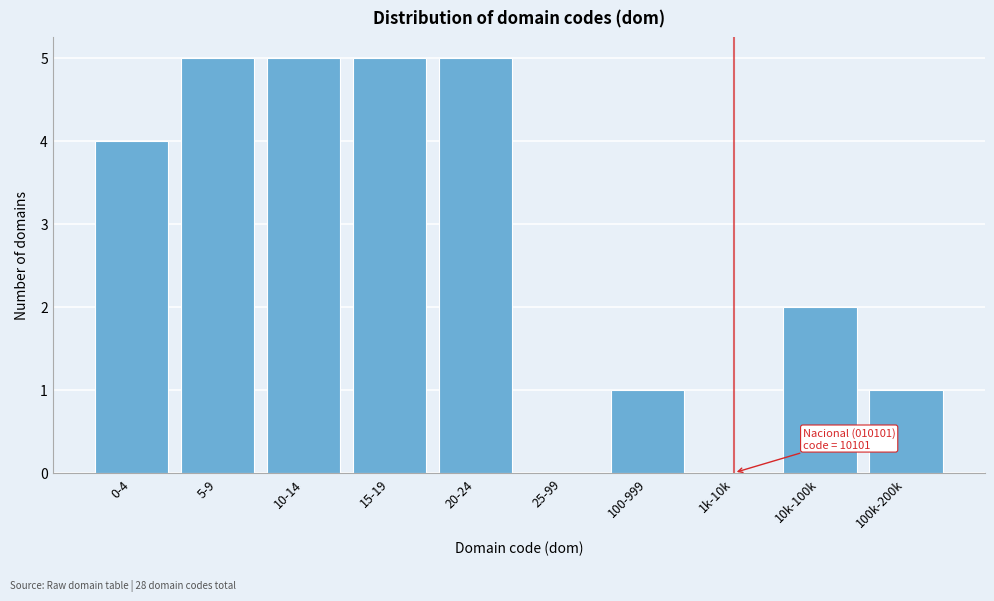

Reading left to right, extract all data points from this chart.

0-4=4	5-9=5	10-14=5	15-19=5	20-24=5	25-99=0	100-999=1	1k-10k=0	10k-100k=2	100k-200k=1